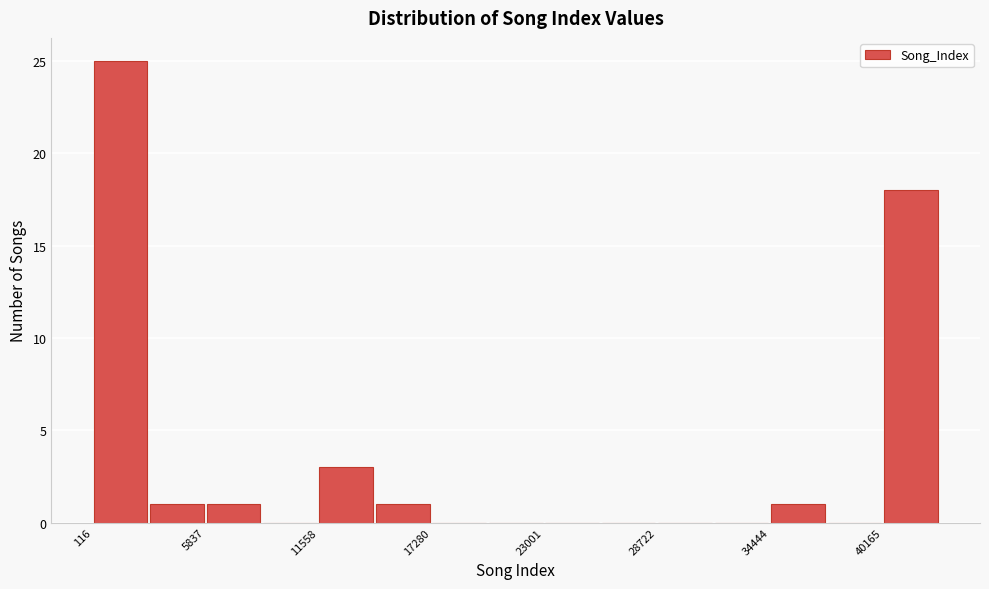

Around what value on the x-axis is the tallest bar? Give the approximate position of its centre, as read against the axis.

2000